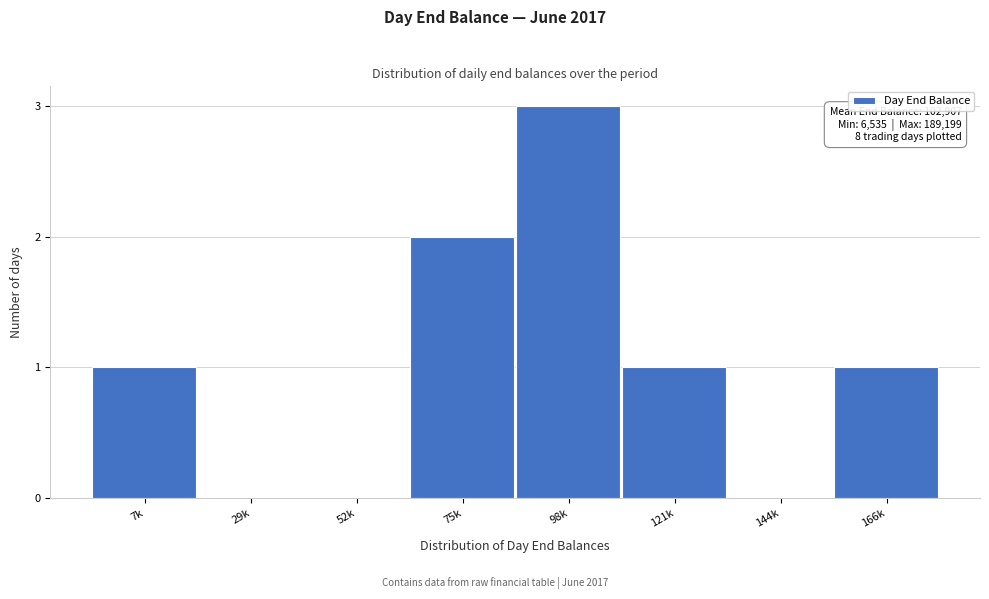

Reading left to right, list all the values displayed in this chart.

7k=1	29k=0	52k=0	75k=2	98k=3	121k=1	144k=0	166k=1